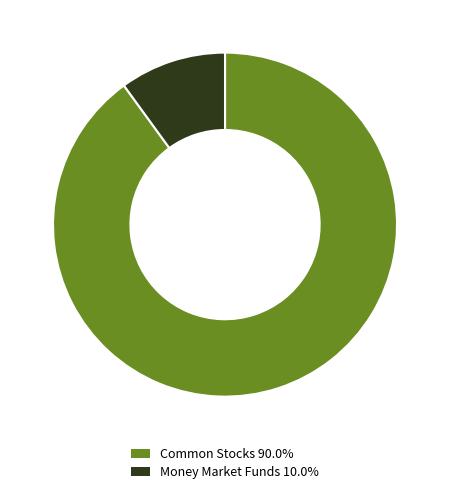

Is there any slice that represents more than half of the pie?

Yes